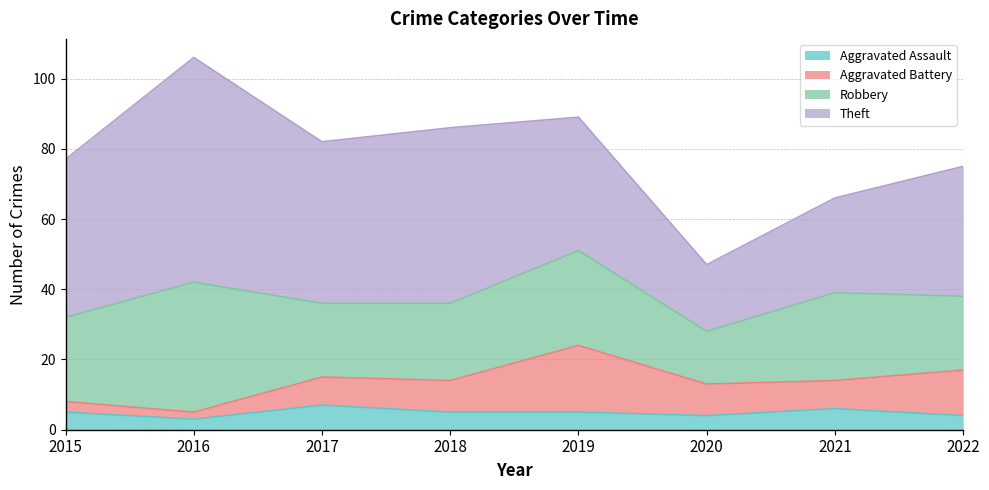

At which category does the chart reach its minimum across all series?

2016